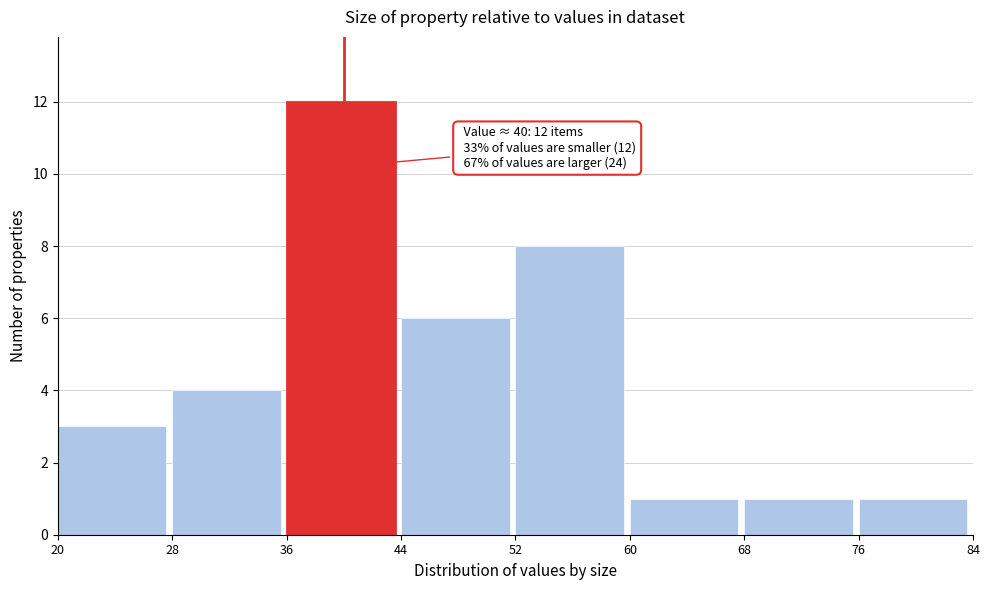

Over which range of the x-axis is the bar tallest?

36 to 44